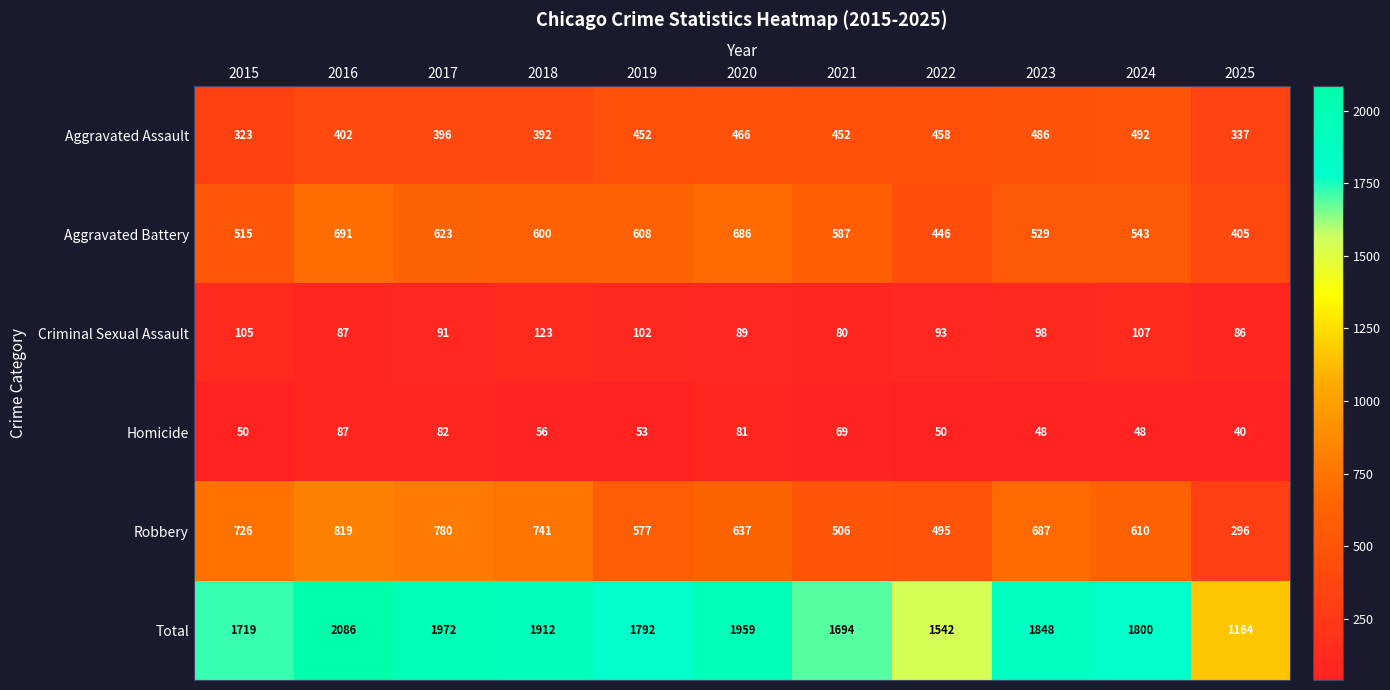

At 2025, list the series in order from largest to smallest.

Total, Aggravated Battery, Aggravated Assault, Robbery, Criminal Sexual Assault, Homicide